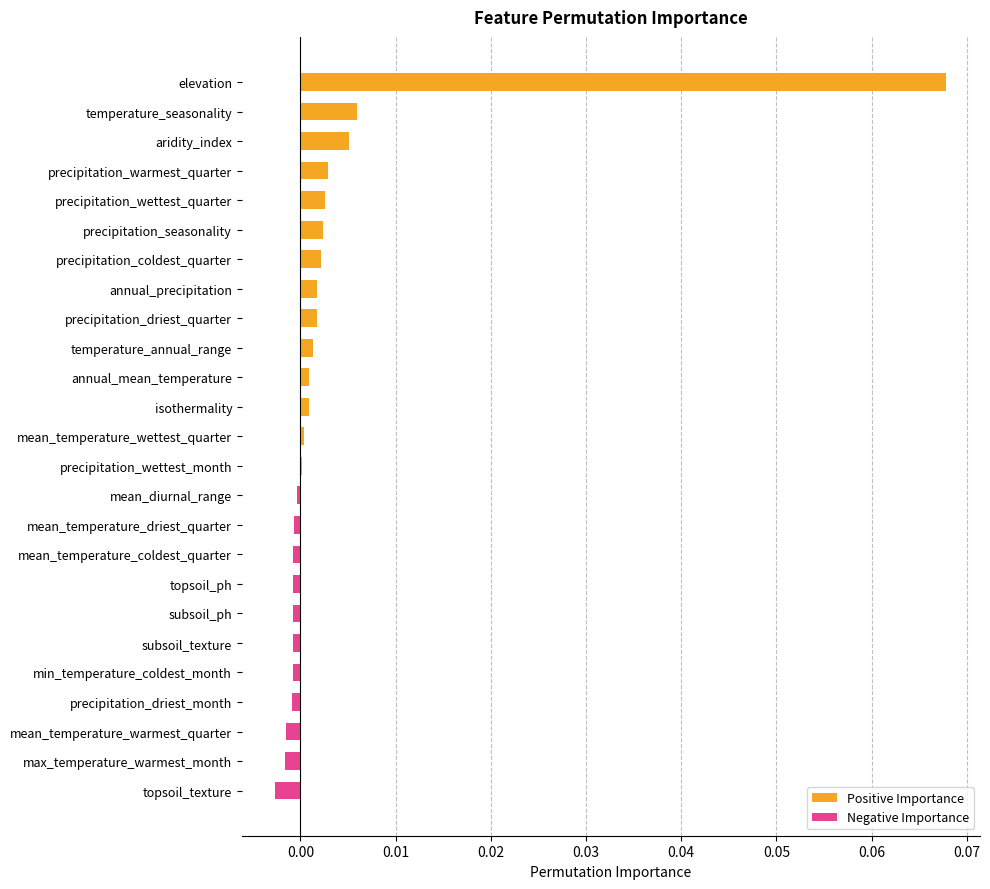

The value at precipitation_coldest_quarter is 0.0. True or false?

True